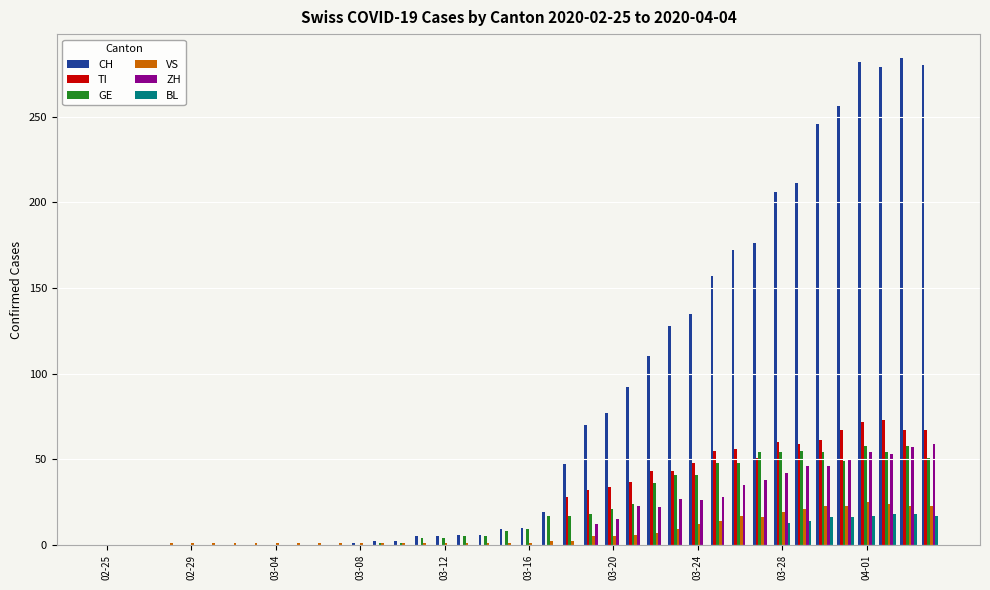

What is the maximum value shown in the chart?

284